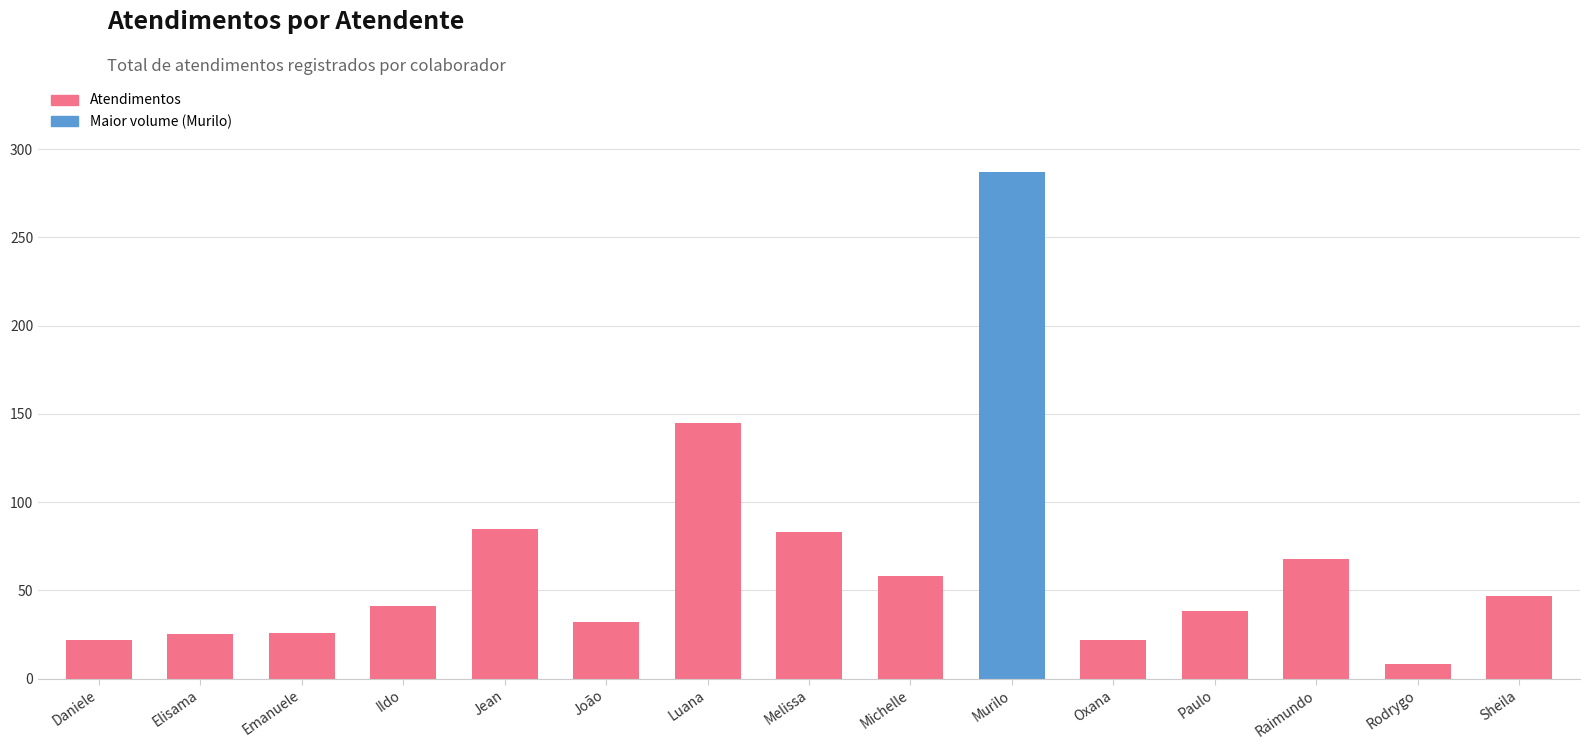

What is the label of the 1st bar from the left?

Daniele